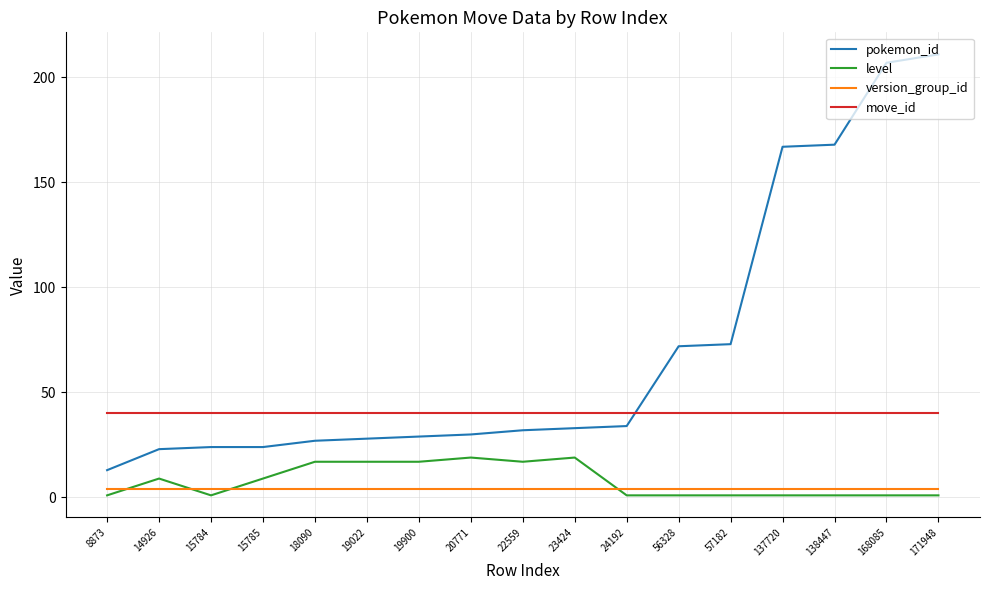

What is the total value across all series at 14926?

76